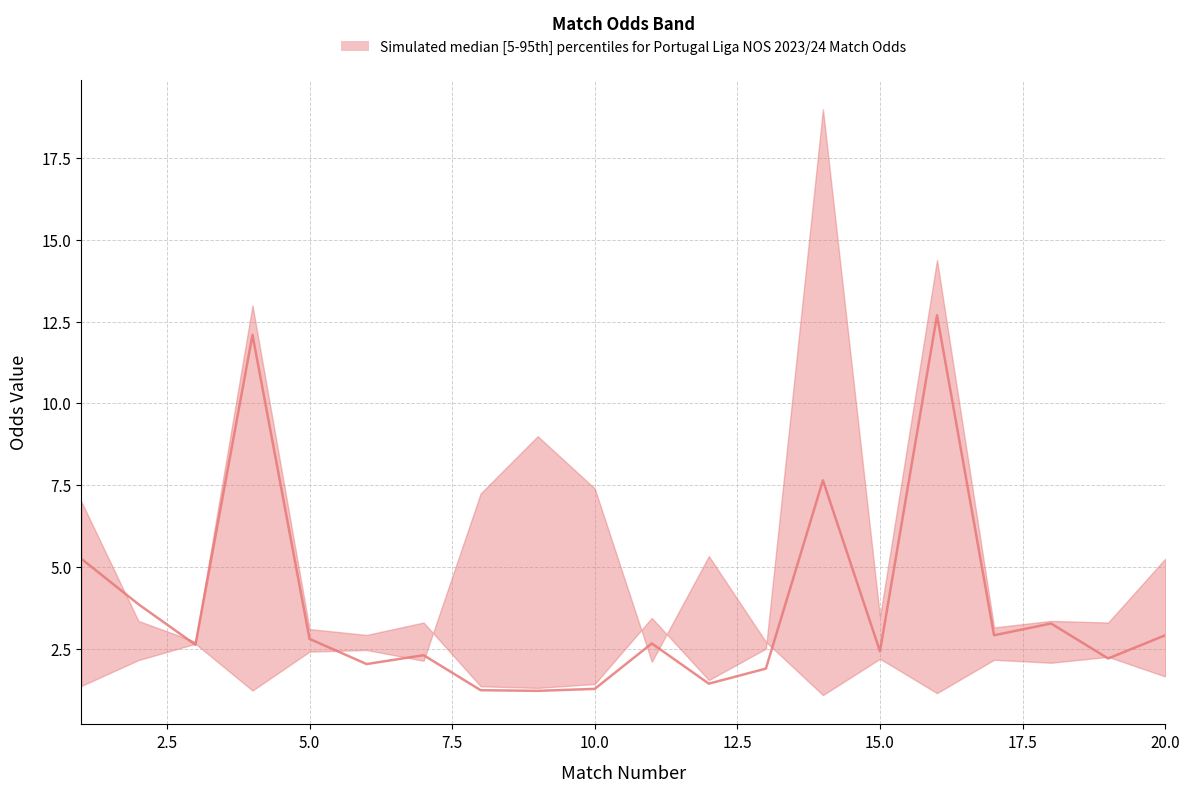

Which has a higher value, 13 or 6?

13